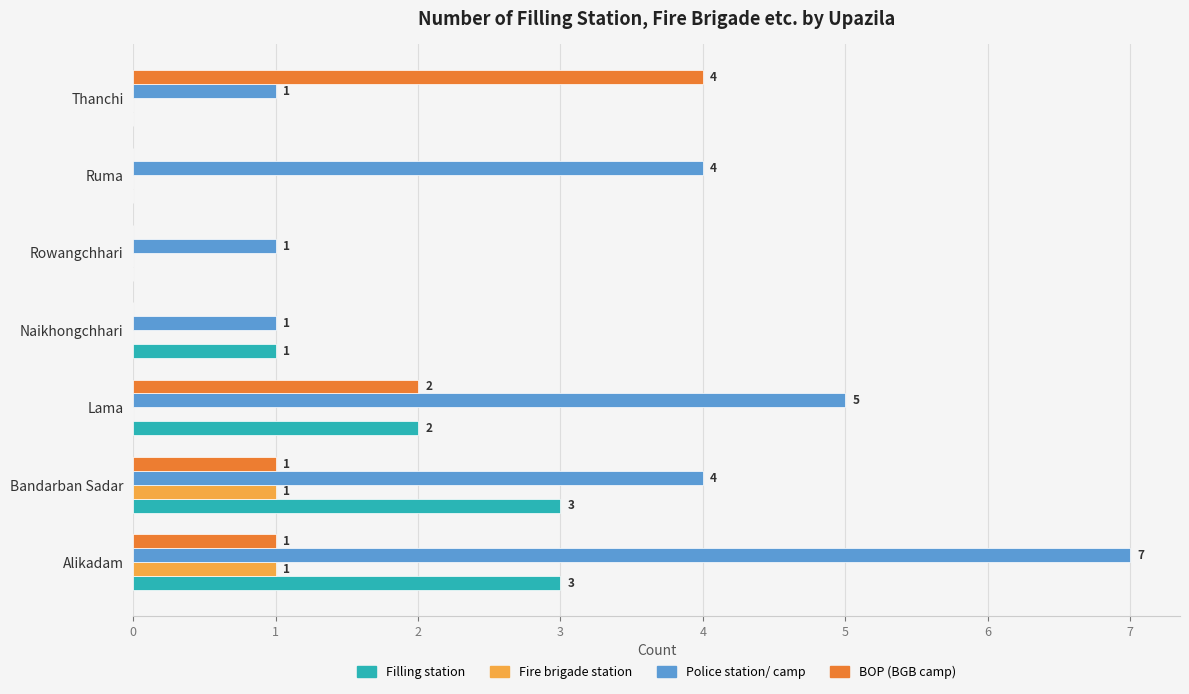

What is the greatest value displayed?

7